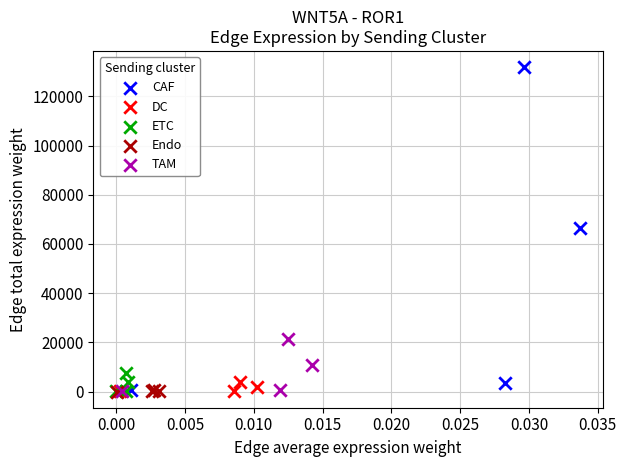

Which series reaches the maximum Y coordinate?

CAF